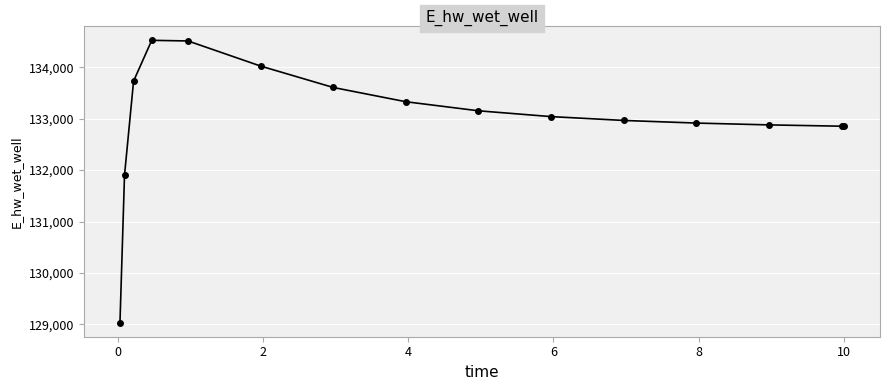

What is the sum of all values?

1995337.0